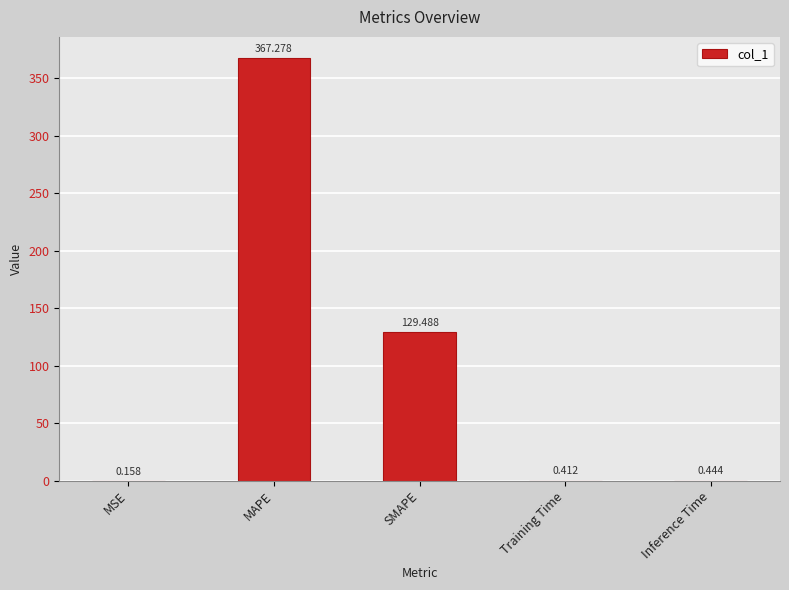

Which label corresponds to the largest value in the chart?

MAPE